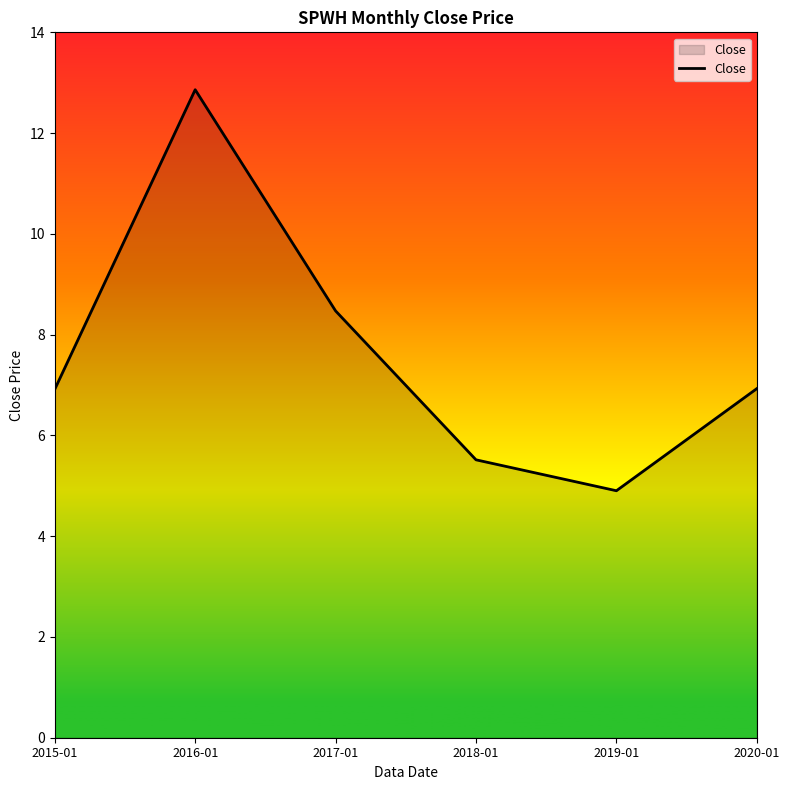

How many lines are shown in the chart?

1